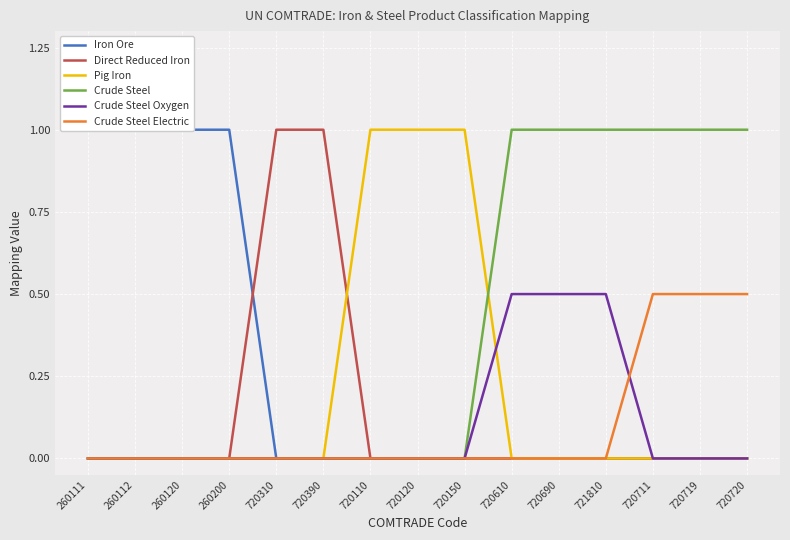

What is the total value across all series at 720711?

1.5